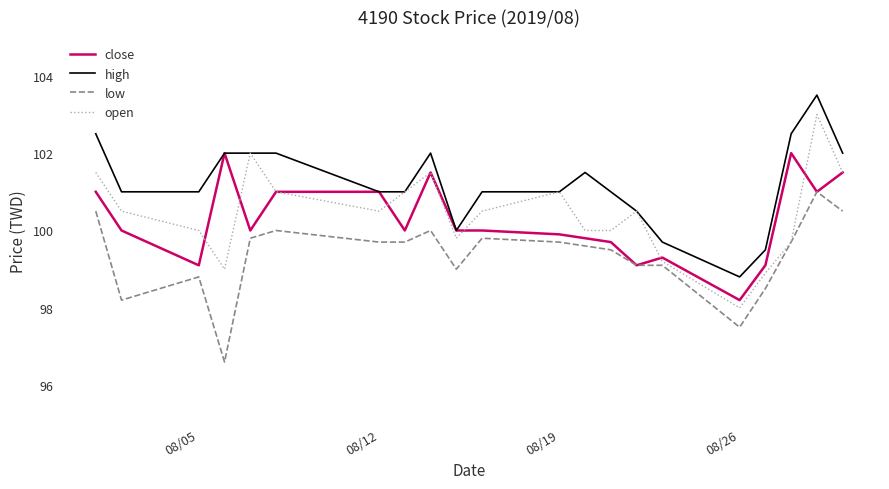

True or false: high and low intersect in this chart.

False